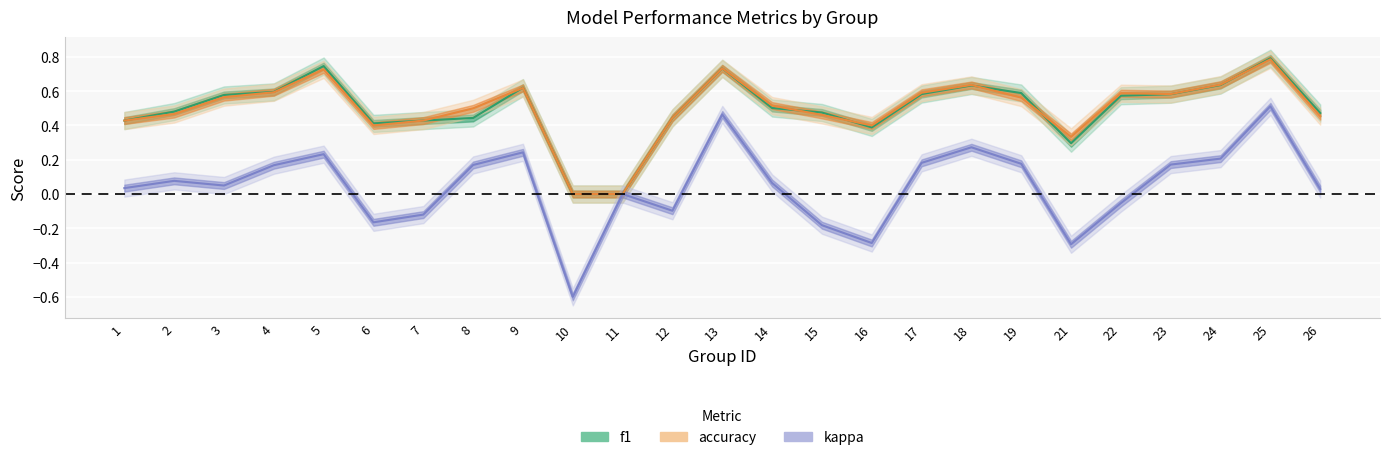

Is it true that f1 equals 0.6 at 18?

True